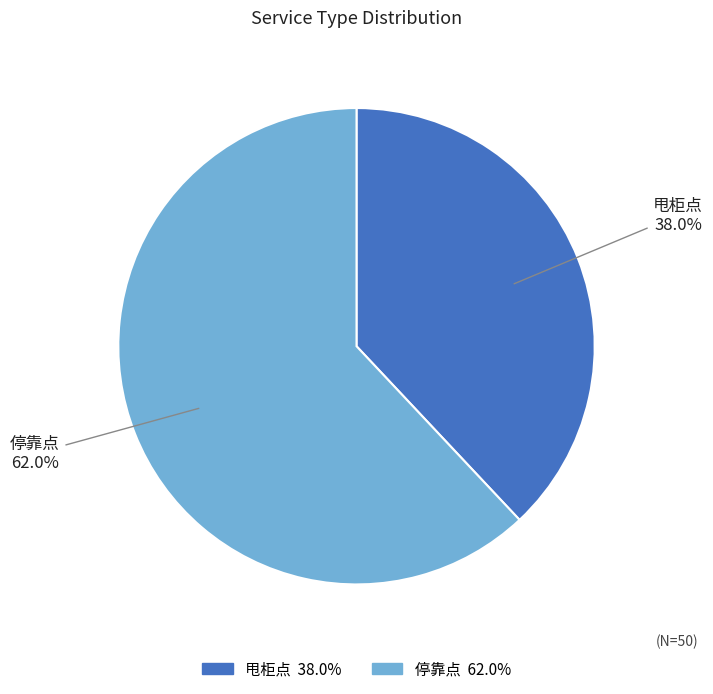

Which slice is the smallest?

甩柜点